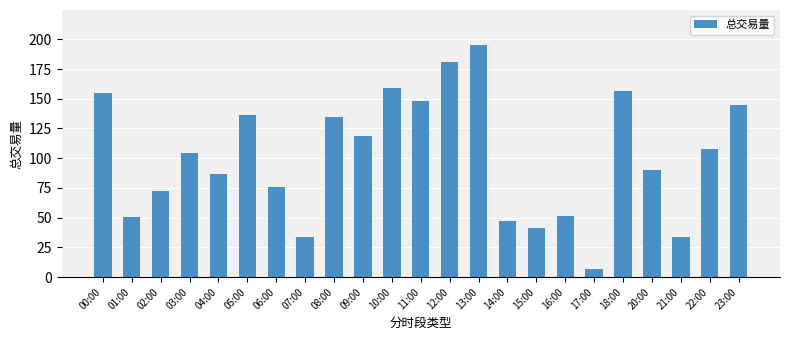

What is the sum of all values?

2333.0